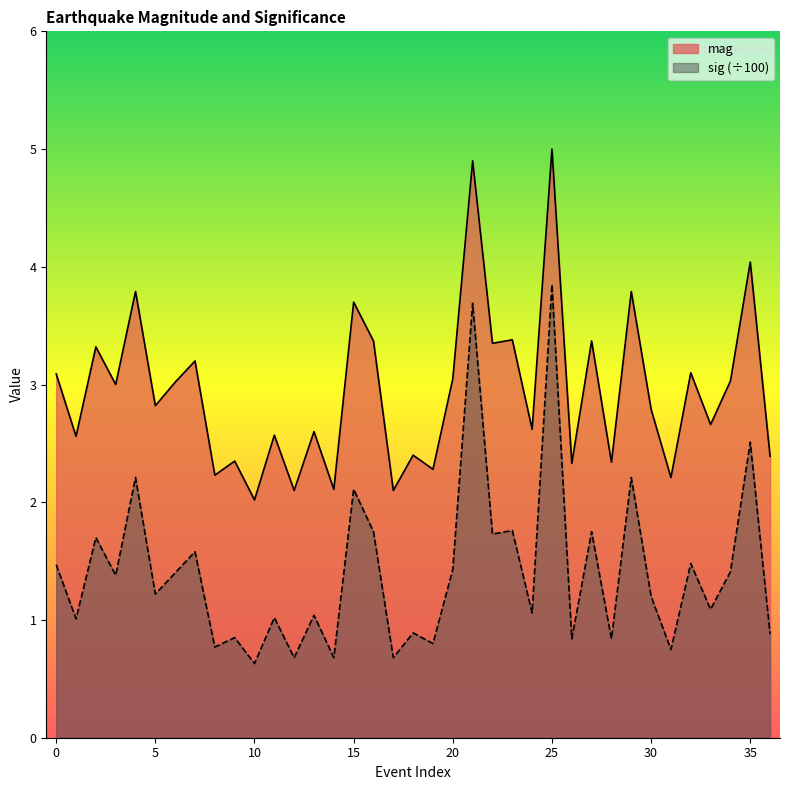

True or false: mag and sig cross at least once.

False